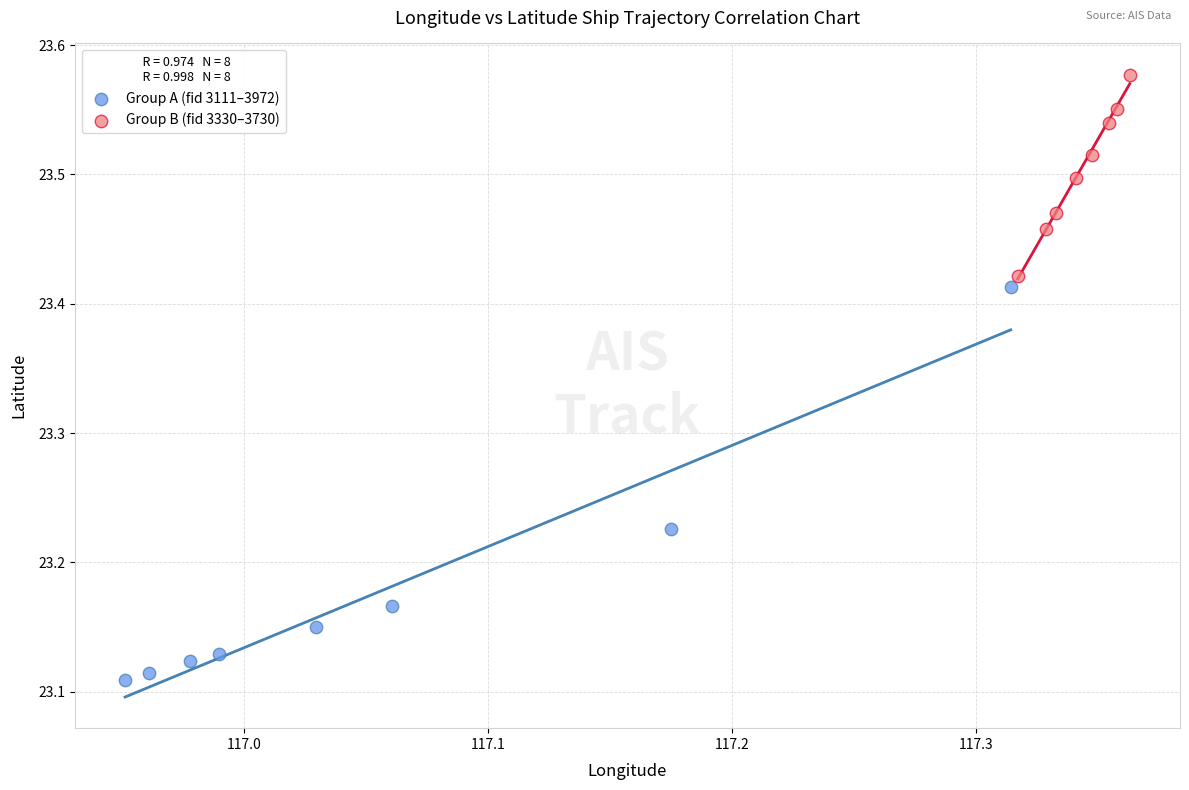

Which series contains the highest Y value?

Group B (fid 3330–3730)